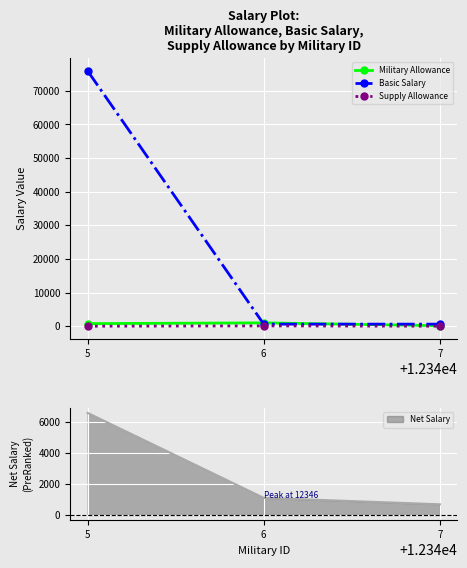

How many Basic Salary values are between 610 and 75879?

3